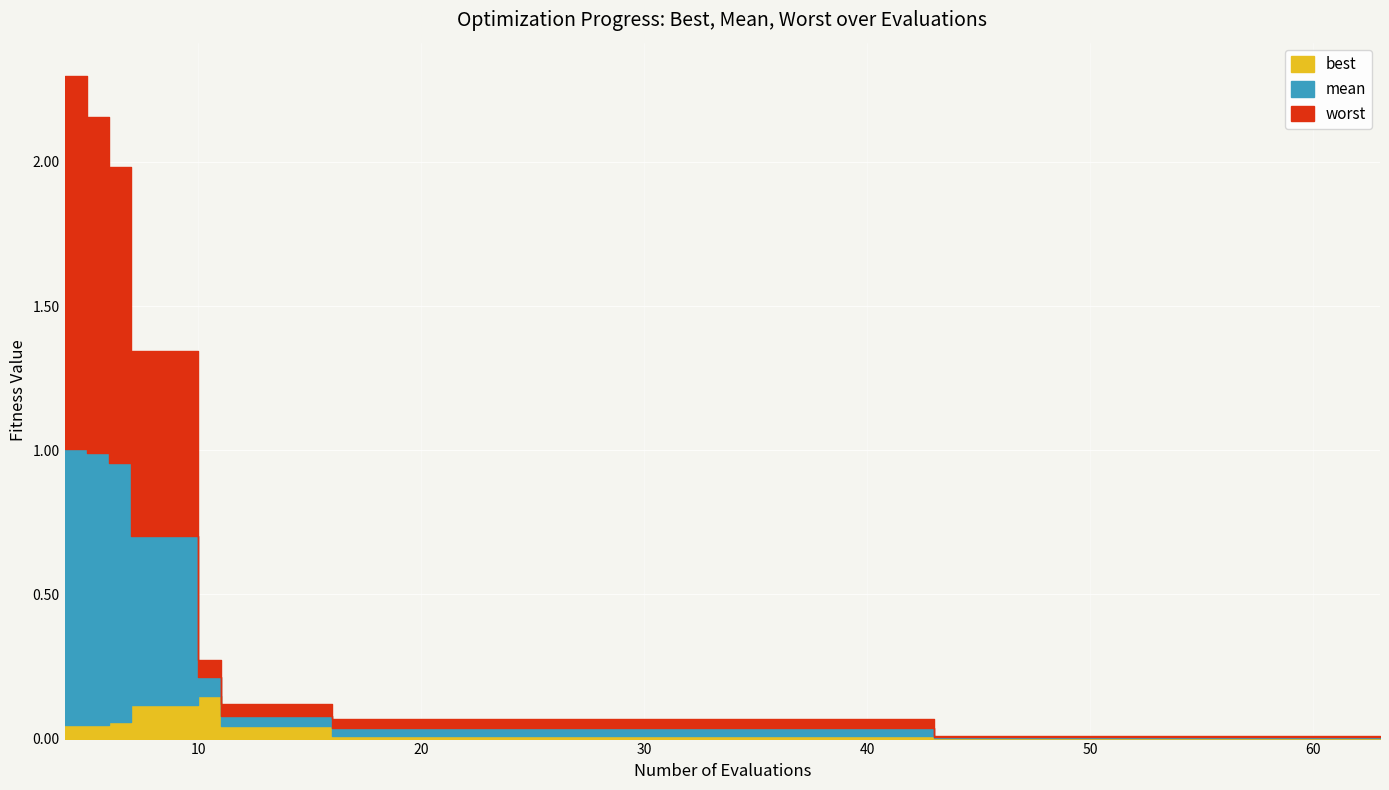

Reading left to right, what are all the values shown in this chart?

best: 4=0.0	5=0.0	6=0.1	7=0.1	10=0.1	11=0.0	15=0.0	16=0.0	20=0.0	24=0.0	28=0.0	32=0.0	36=0.0	40=0.0	43=0.0	47=0.0	51=0.0	55=0.0	59=0.0	63=0.0
mean: 4=1.0	5=1.0	6=1.0	7=0.7	10=0.2	11=0.1	15=0.1	16=0.0	20=0.0	24=0.0	28=0.0	32=0.0	36=0.0	40=0.0	43=0.0	47=0.0	51=0.0	55=0.0	59=0.0	63=0.0
worst: 4=2.3	5=2.2	6=2.0	7=1.3	10=0.3	11=0.1	15=0.1	16=0.1	20=0.1	24=0.1	28=0.1	32=0.1	36=0.1	40=0.1	43=0.0	47=0.0	51=0.0	55=0.0	59=0.0	63=0.0